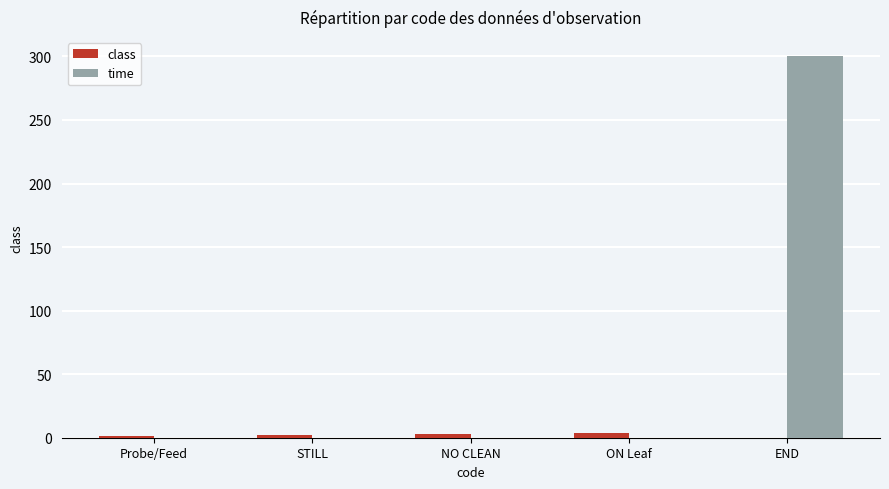

What is the average value of the class series?

2.0